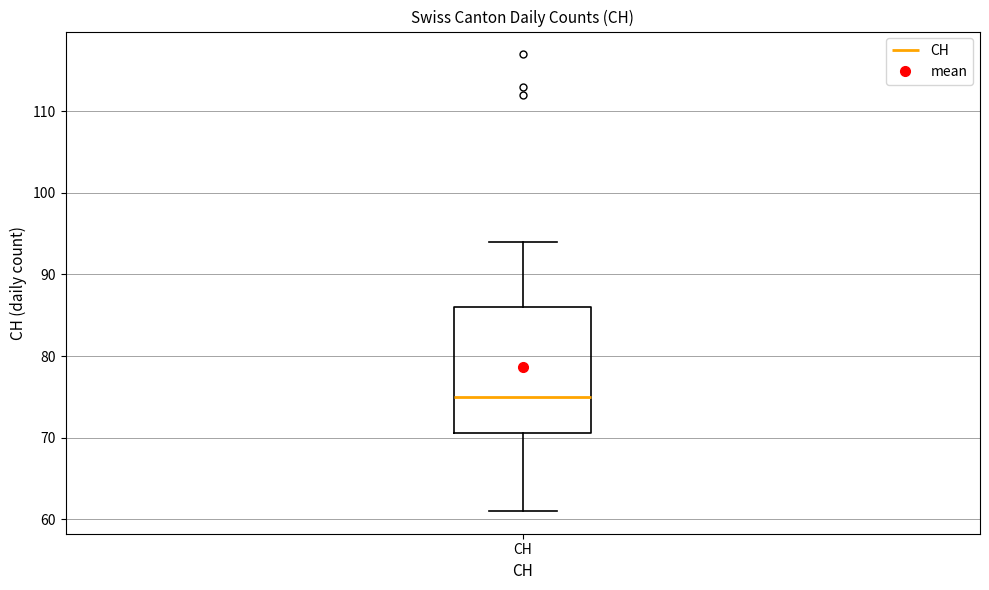

Read this box plot against the y-axis: the position of the median line, the range covered by the box, and the ends of both whiskers. The values are not printed on the chart, so give them approximately, as read against the axis.

median 75, box 71 to 86, whiskers 61 to 94